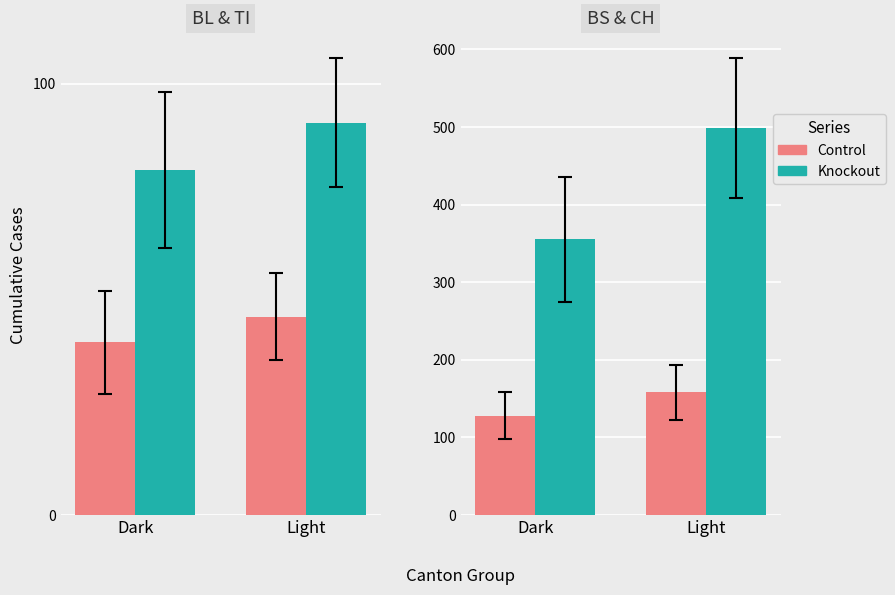

Between Dark and Light, which series saw the biggest shift?

Knockout